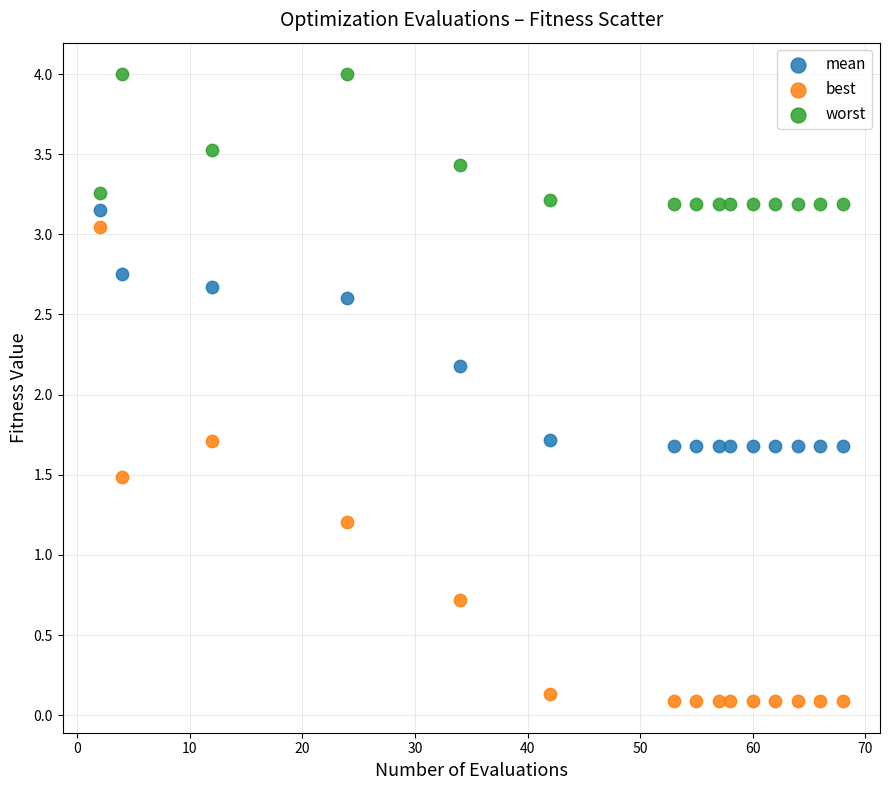

Across all data points, what is the range of Y values (max minus min)?

3.9